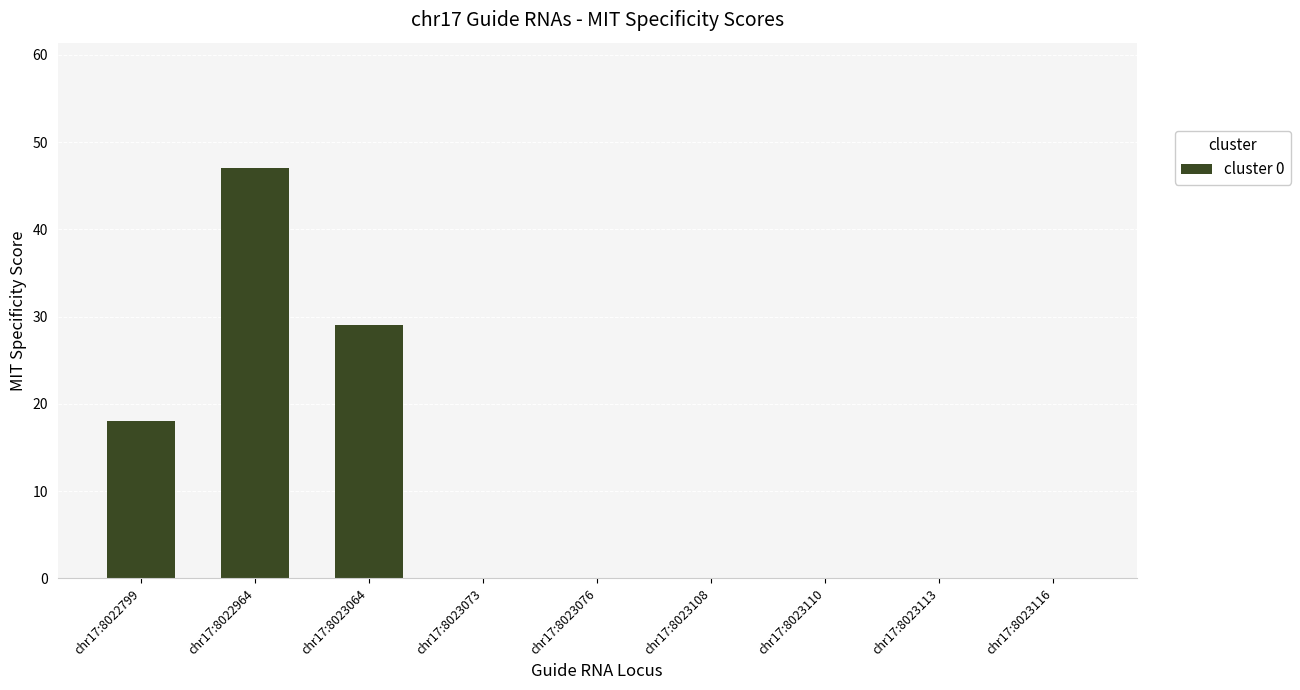

The value at chr17:8023116 is 0. True or false?

True